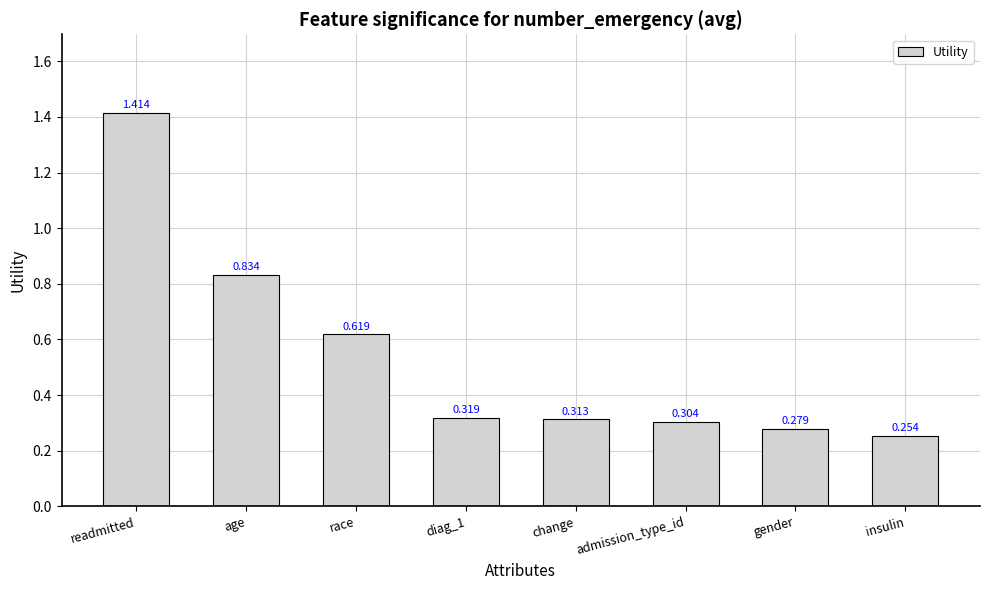

How many bars are there in total?

8